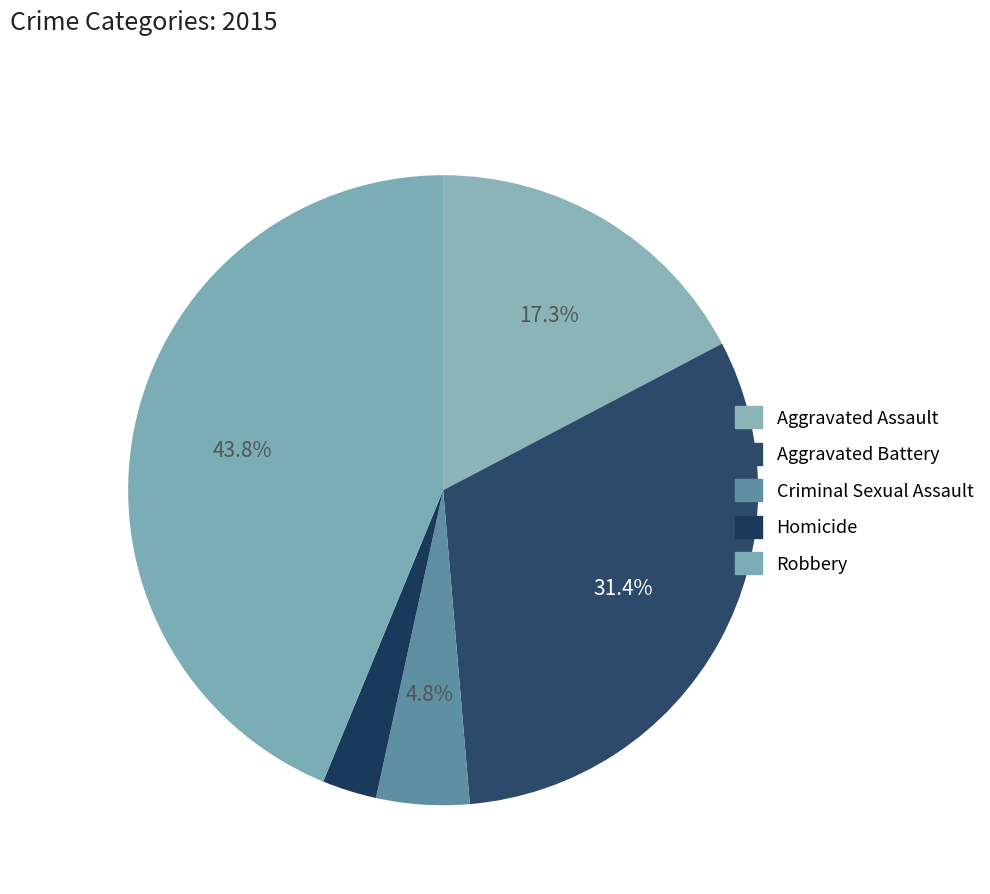

How many slices are in this pie chart?

5